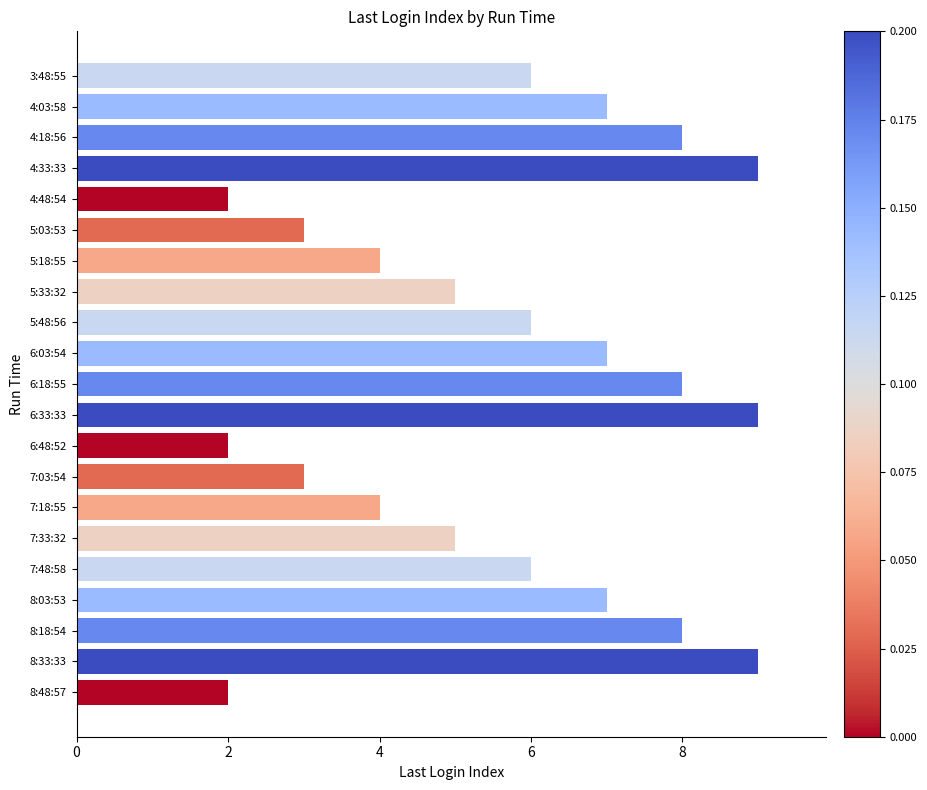

What is the label of the 9th bar from the top?

5:48:56